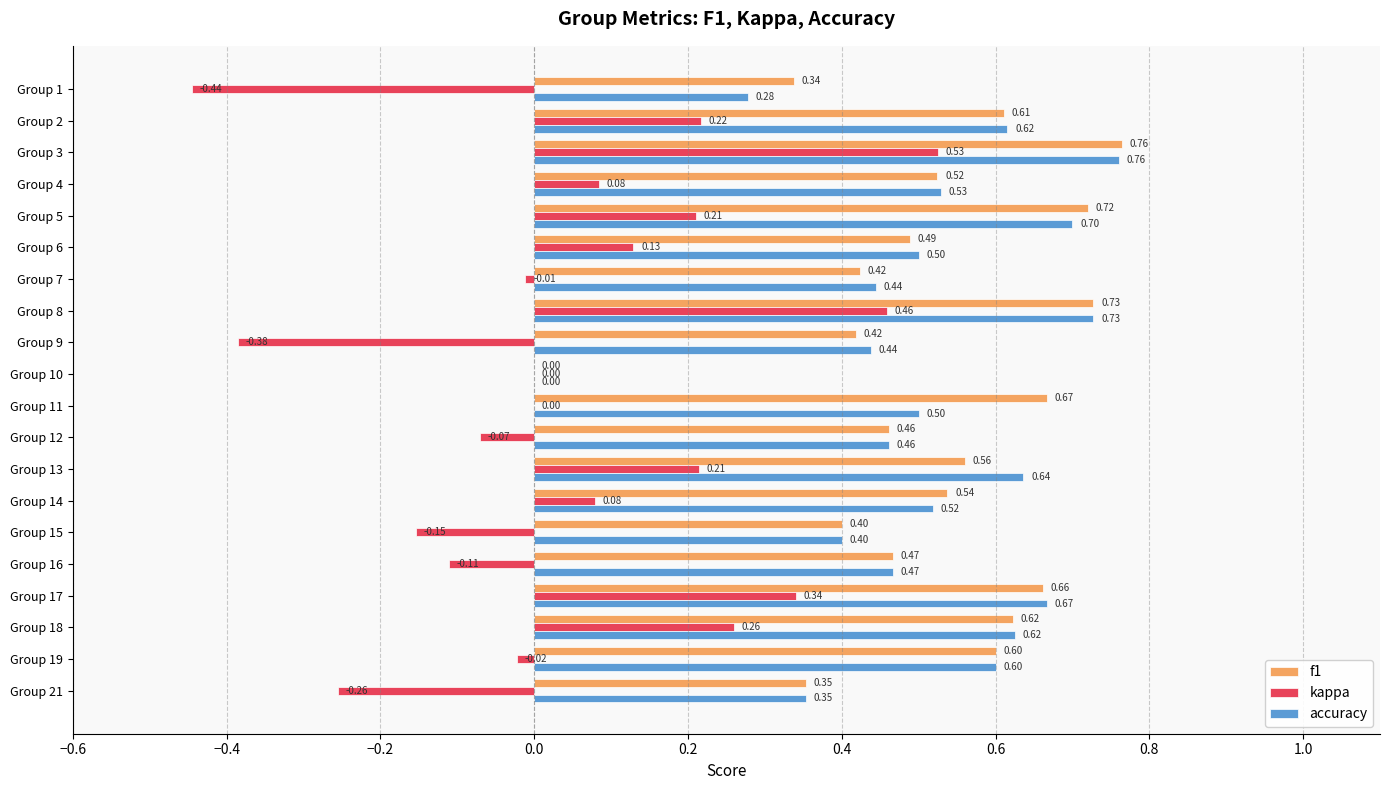

What is the sum of all f1 values?

10.3